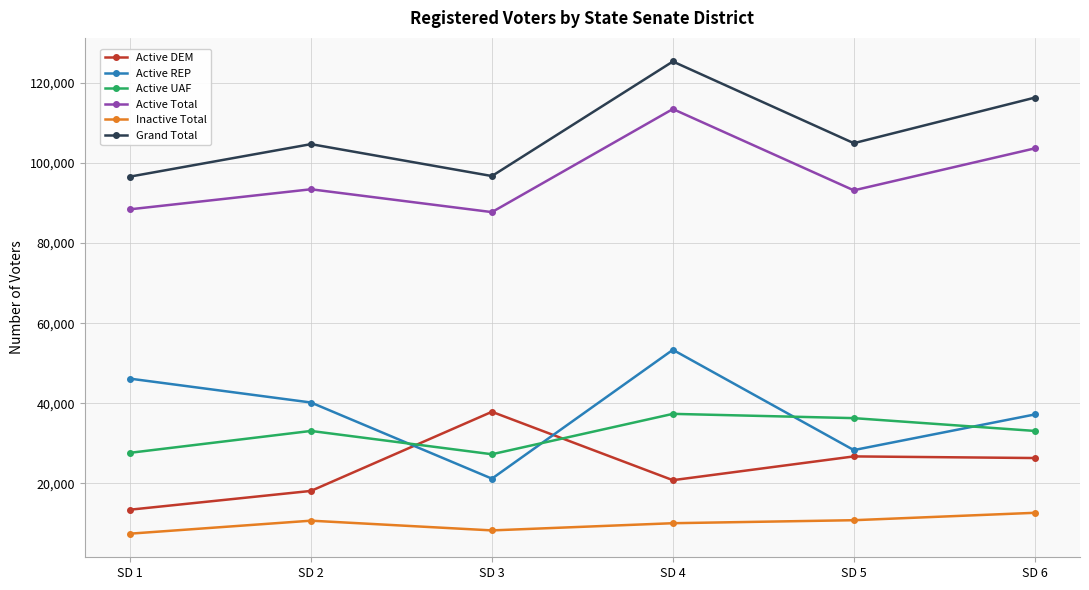

Rank the series at SD 1 from highest to lowest value.

Grand Total, Active Total, Active REP, Active UAF, Active DEM, Inactive Total